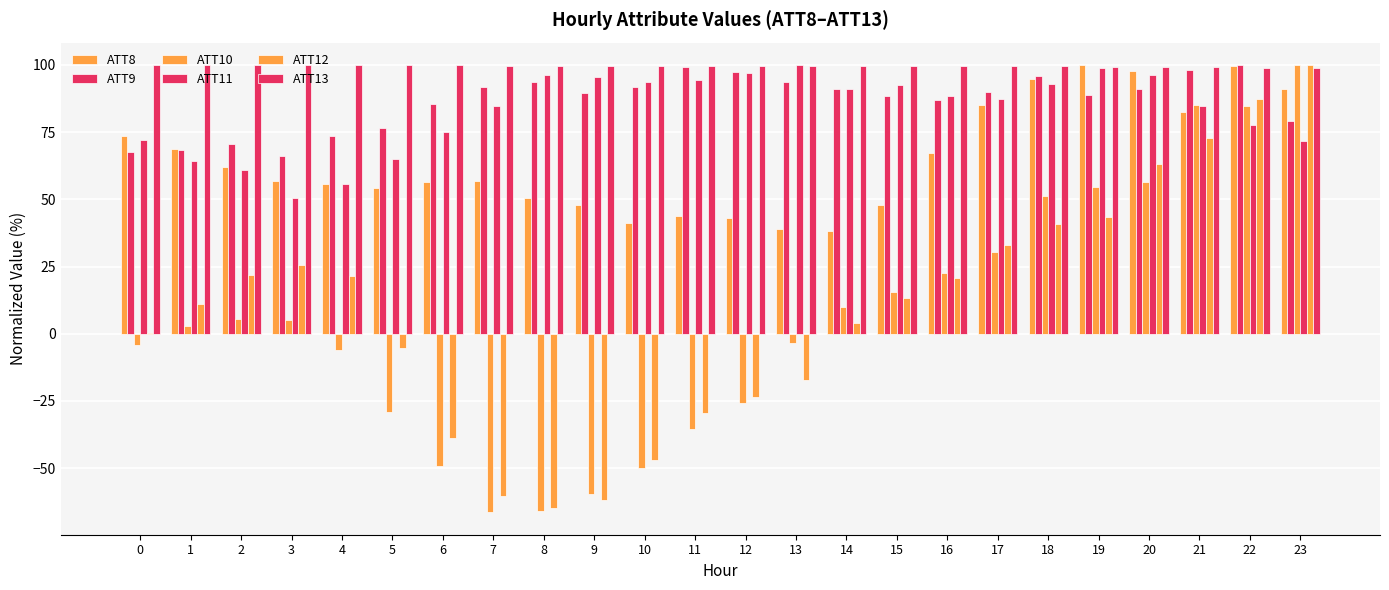

How many groups of bars are there?

24